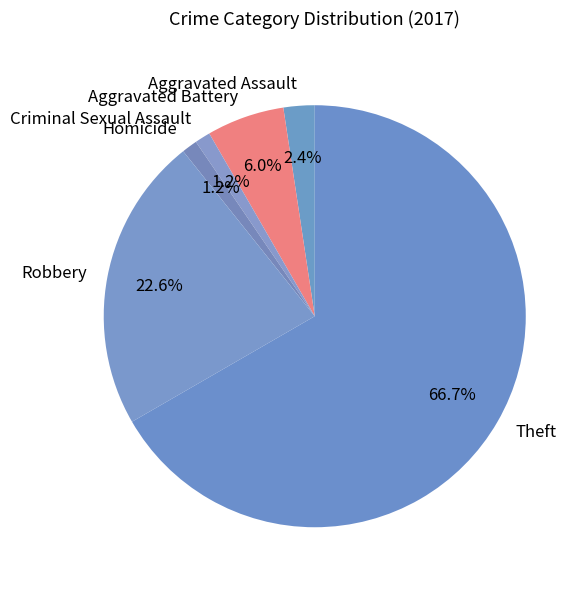

Which has a higher value, Homicide or Theft?

Theft